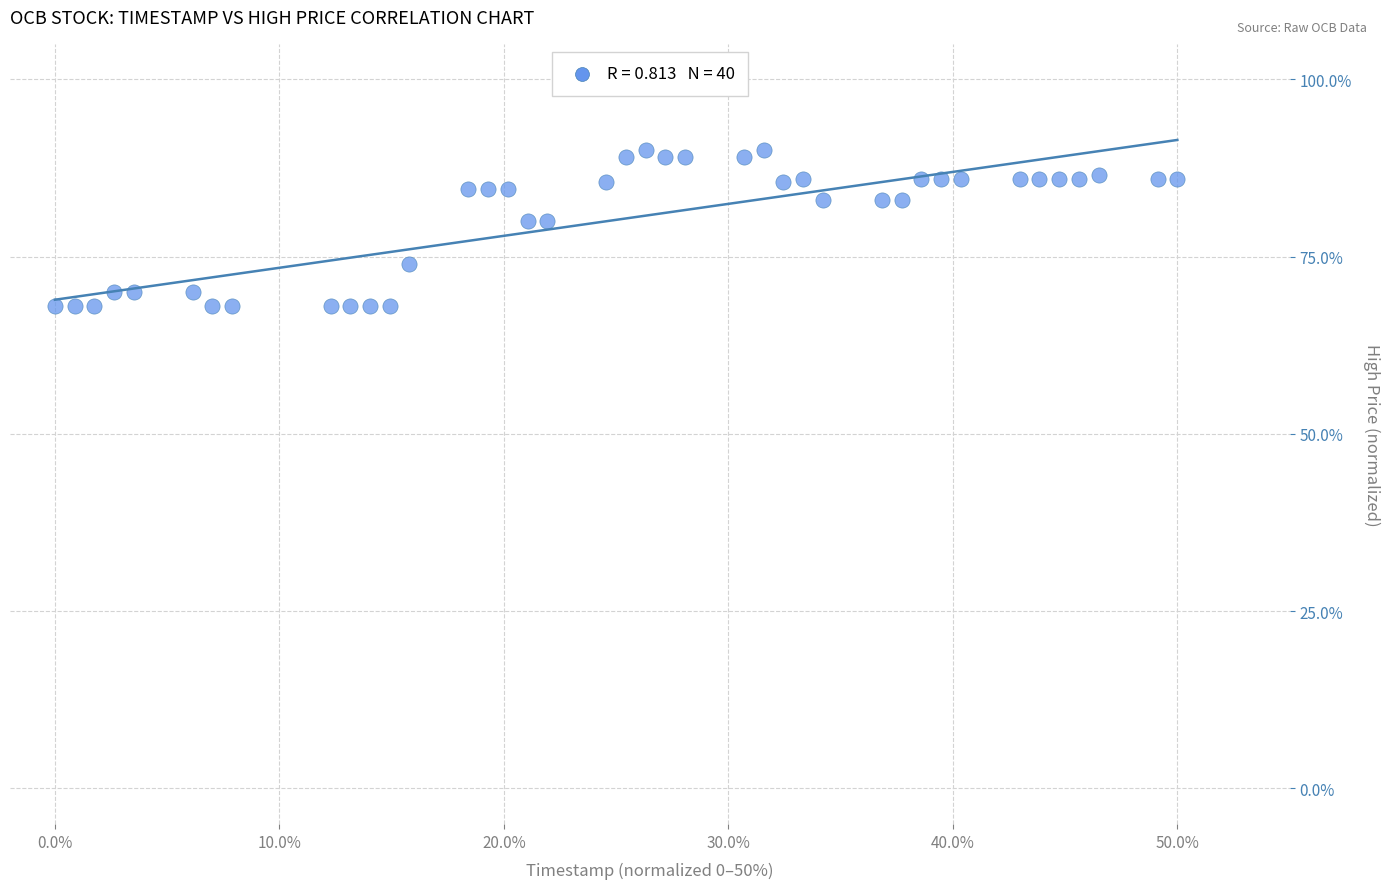

What is the range of X values (max minus min)?

50.0